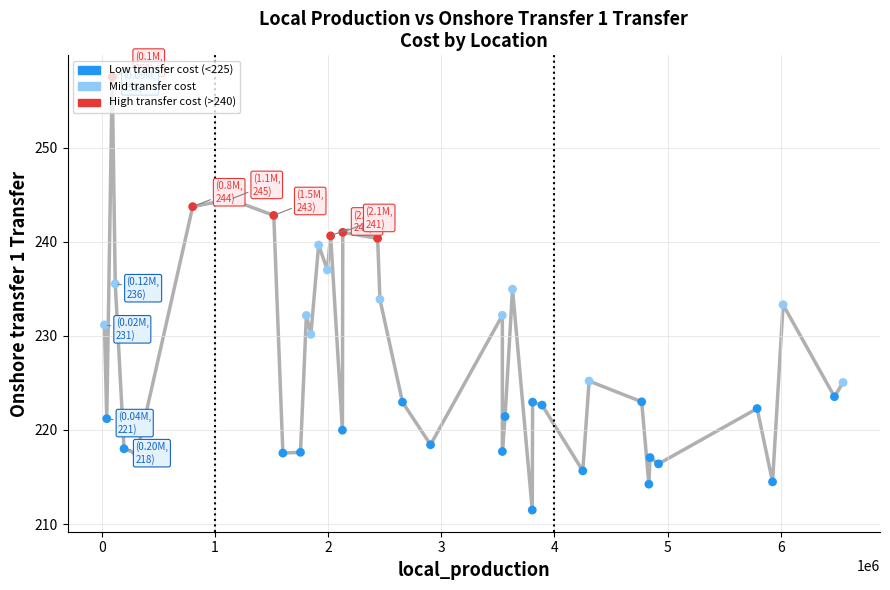

What is the difference between the maximum and minimum values?

46.0